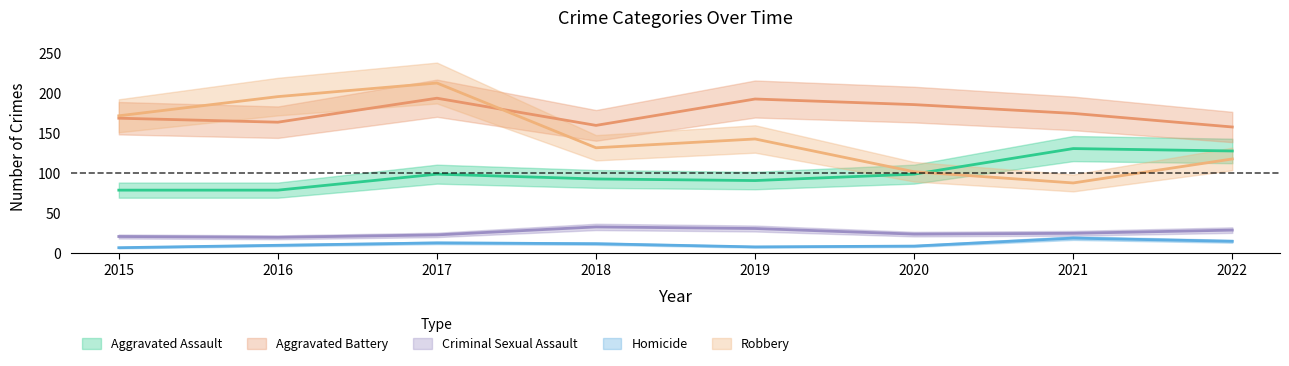

Is it true that Criminal Sexual Assault equals 41 at 2019?

False